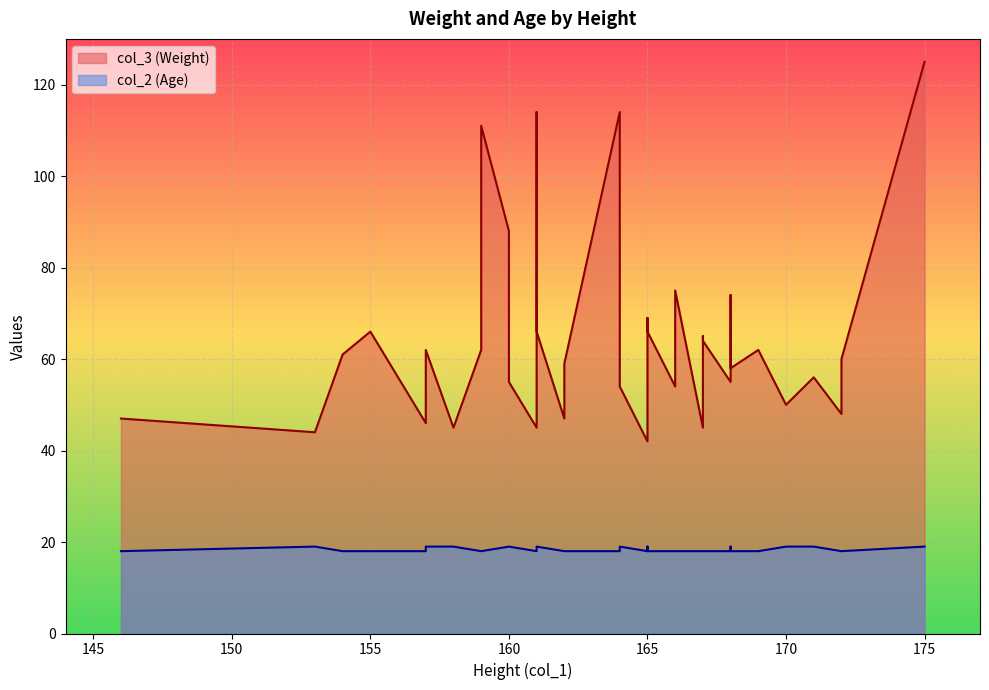

What is the sum of all col_2 (Age) values?

737